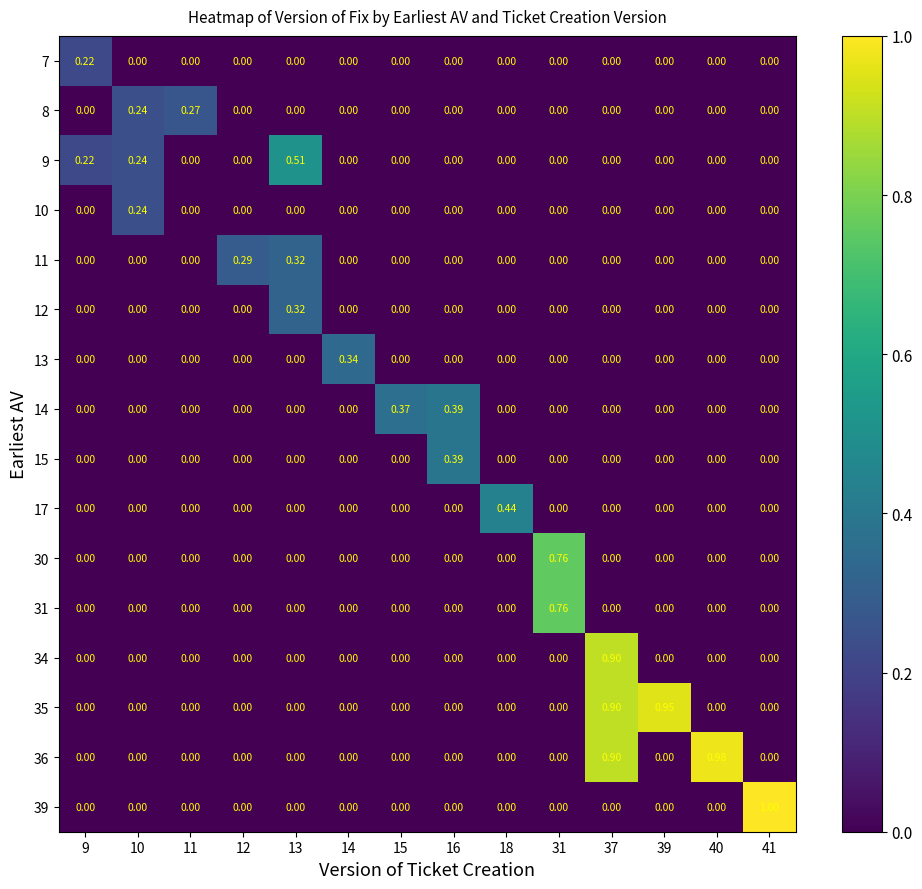

Is the value of 36 at 12 greater than the value of 8 at 10?

No